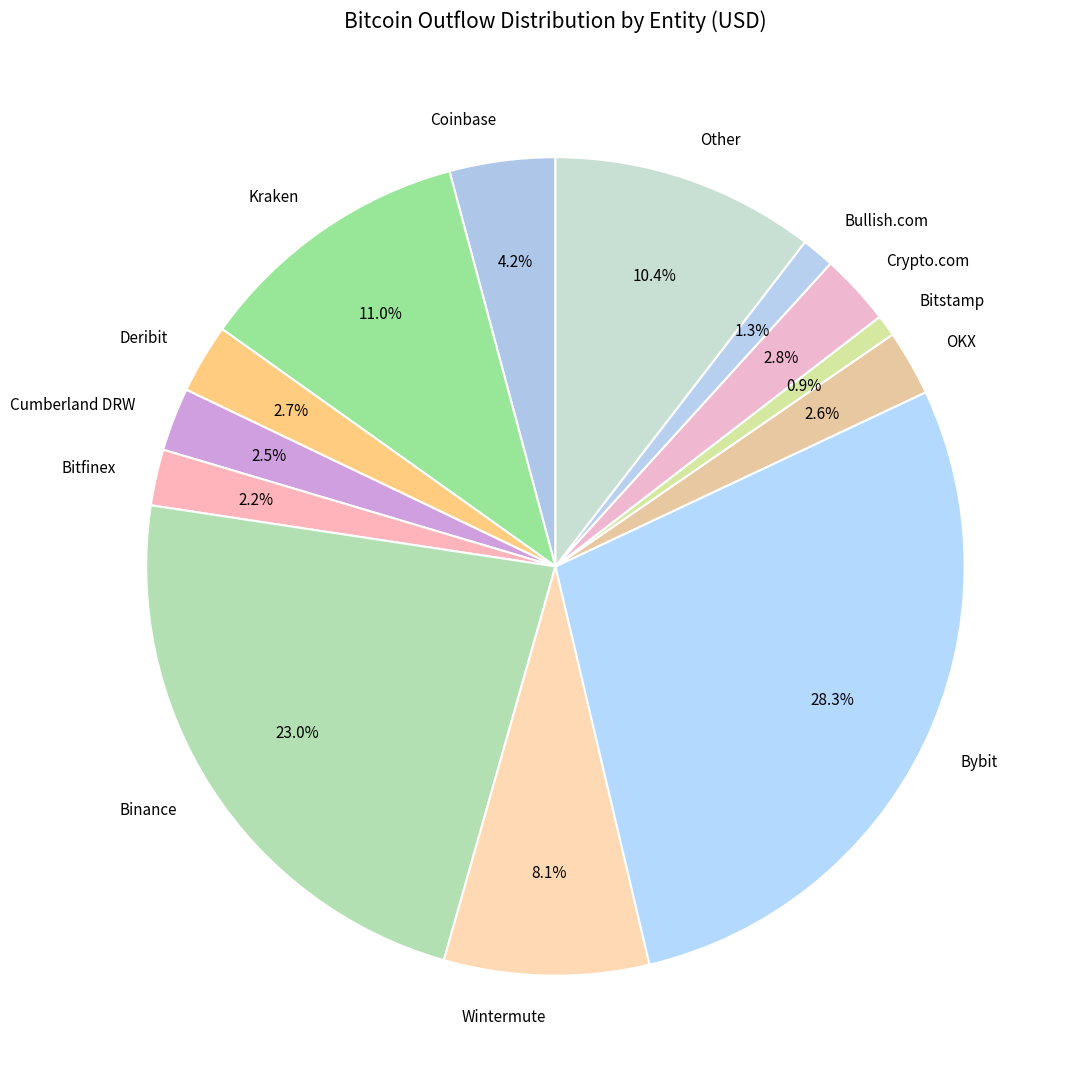

What is the ratio of the value at Bitstamp to the value at Deribit?

0.3